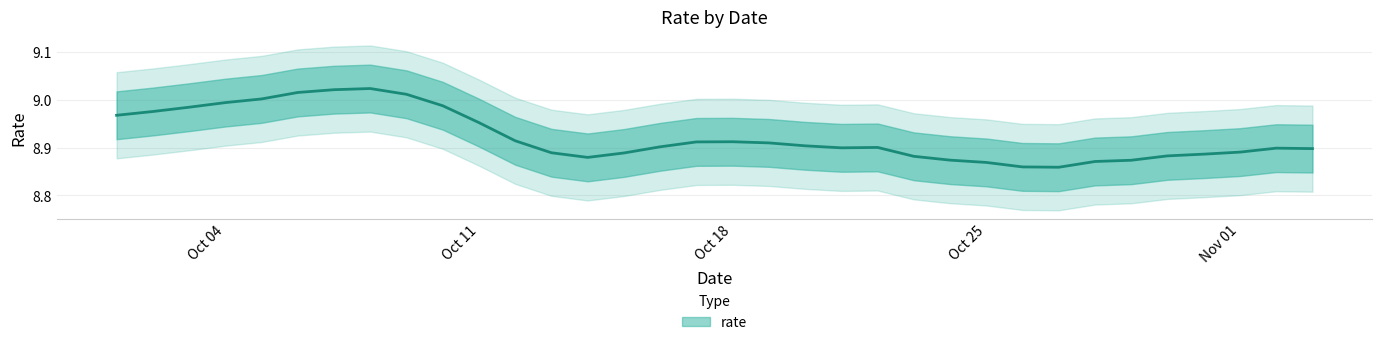

Where is the data nearest to the value 8?

2021-10-25